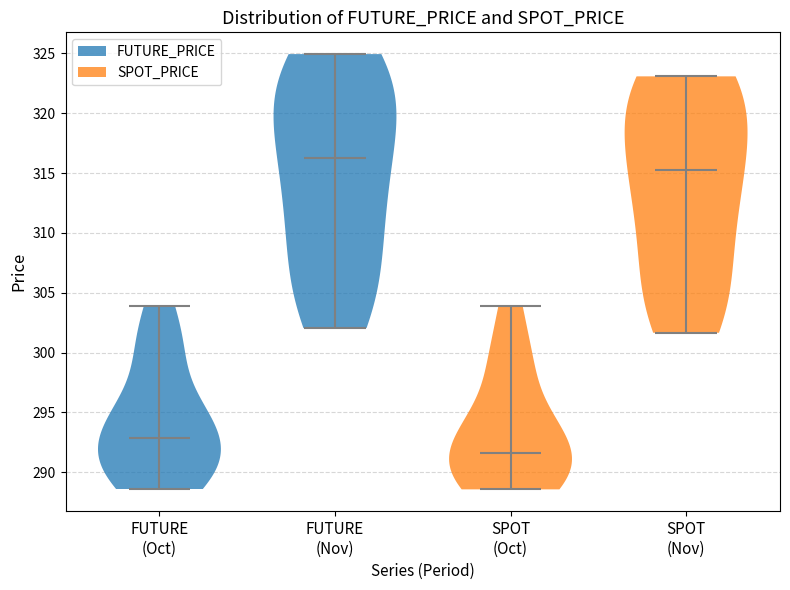

Which violin has the lowest median line?

SPOT (Oct)